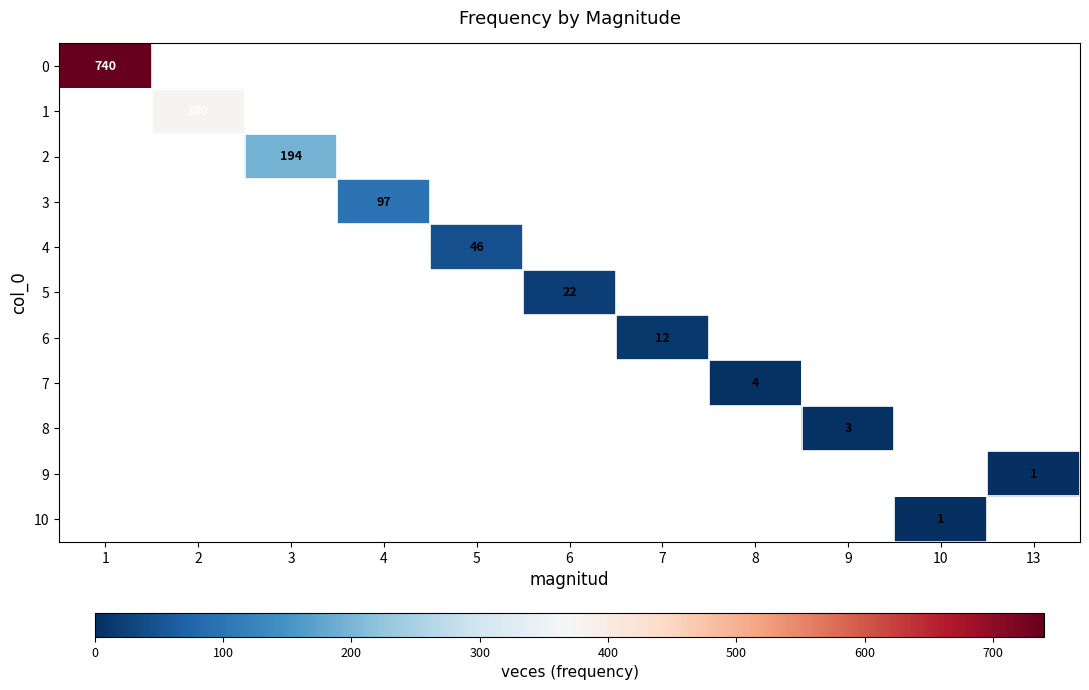

What is the difference between the maximum and minimum values in the 5 series?

22